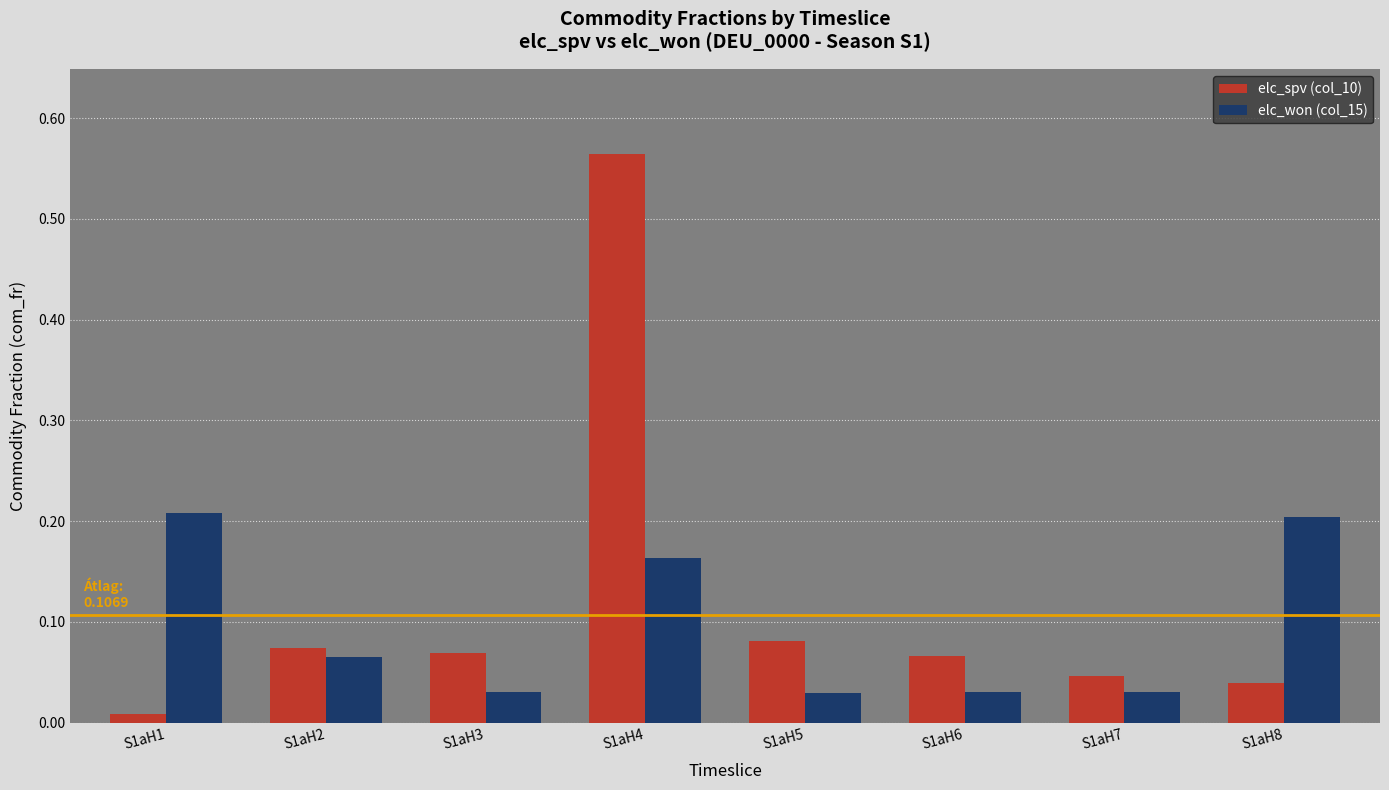

At which category is the sum across all series the highest?

S1aH4